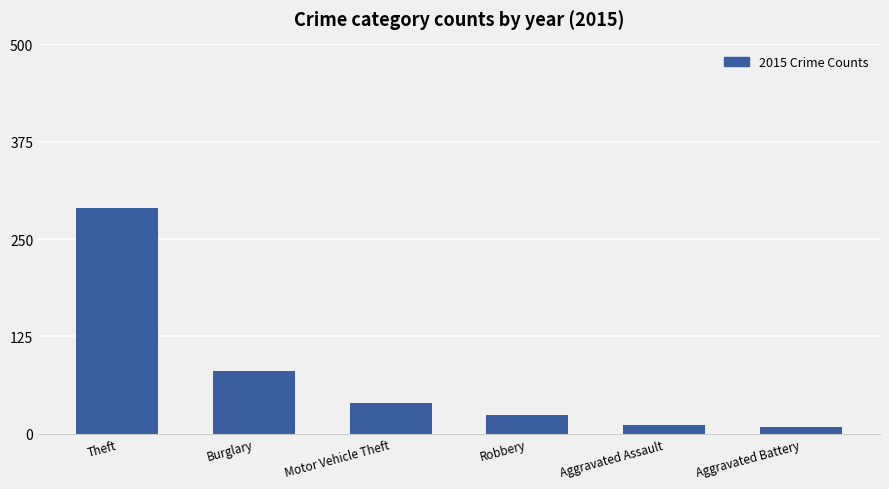

What is the value of the 4th bar from the left?

24